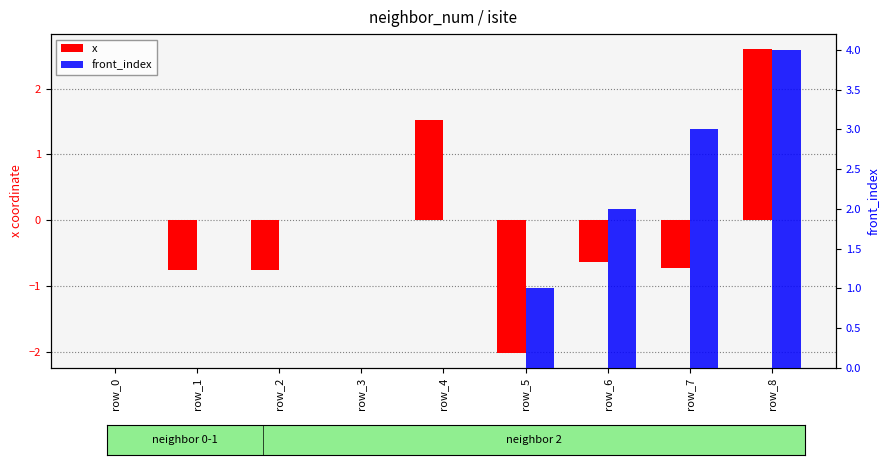

What are all the series names shown in the legend?

x, front_index